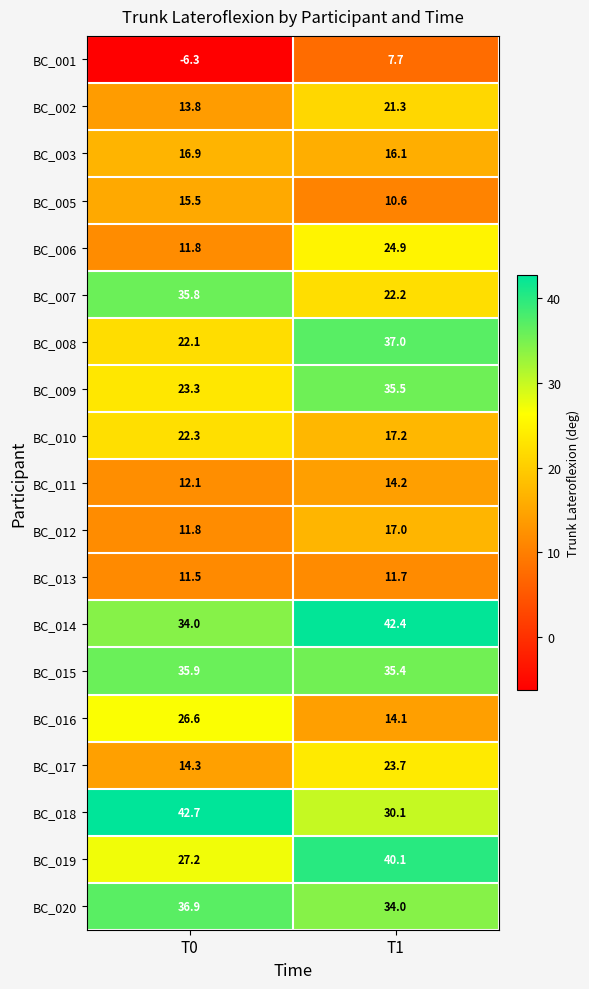

What is the difference between the maximum and minimum values in the BC_018 series?

12.6